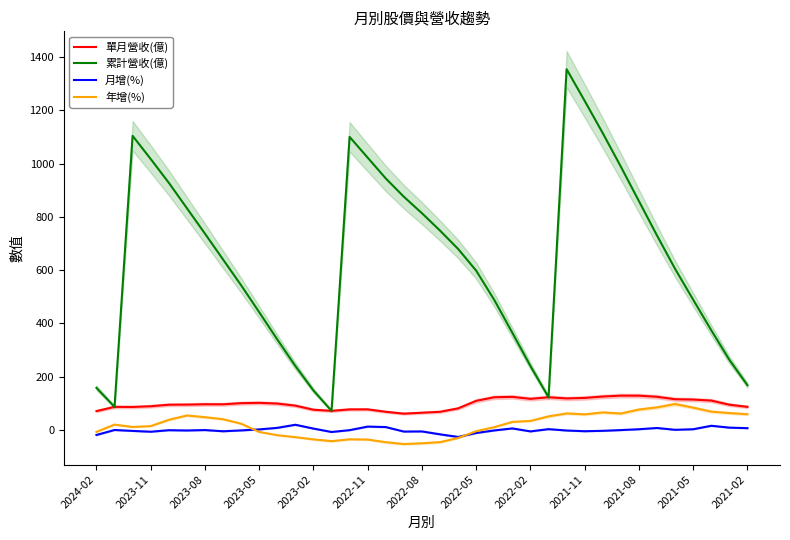

What are all the series names shown in the legend?

單月營收(億), 累計營收(億), 月增(%), 年增(%)